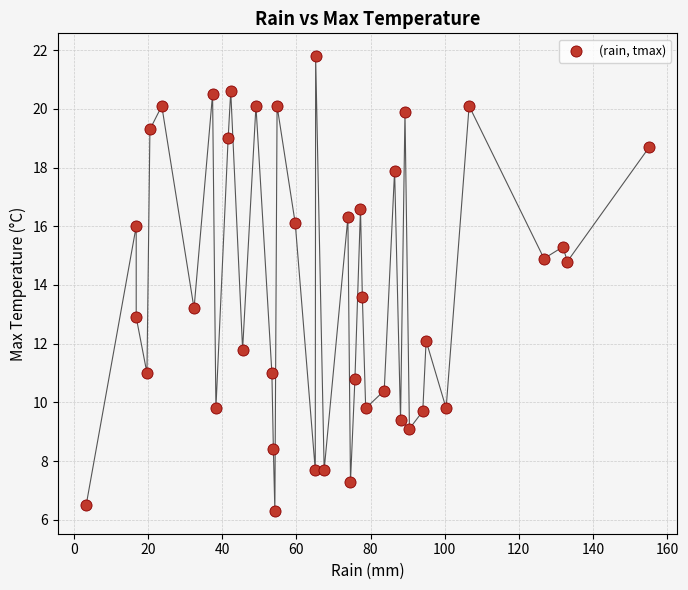

What is the range of Y values (max minus min)?

15.5